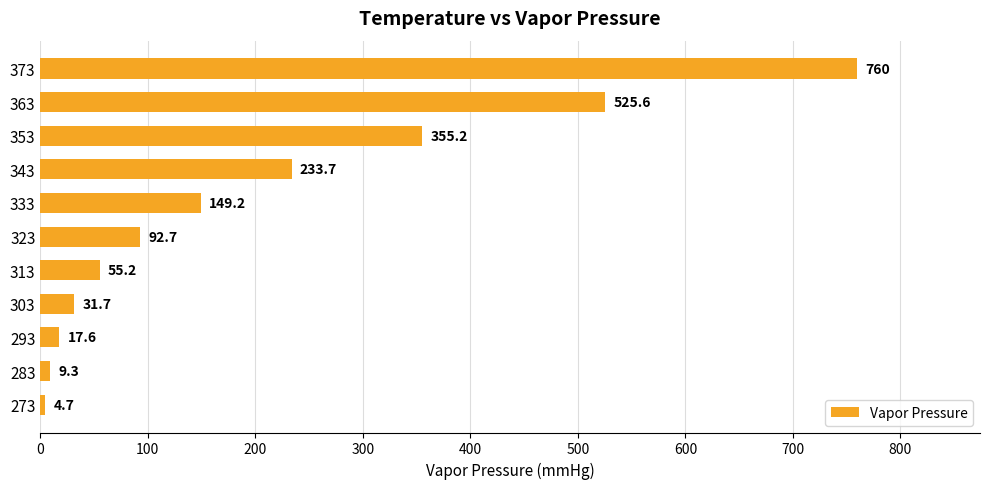

Count the number of values greater than 92.

6